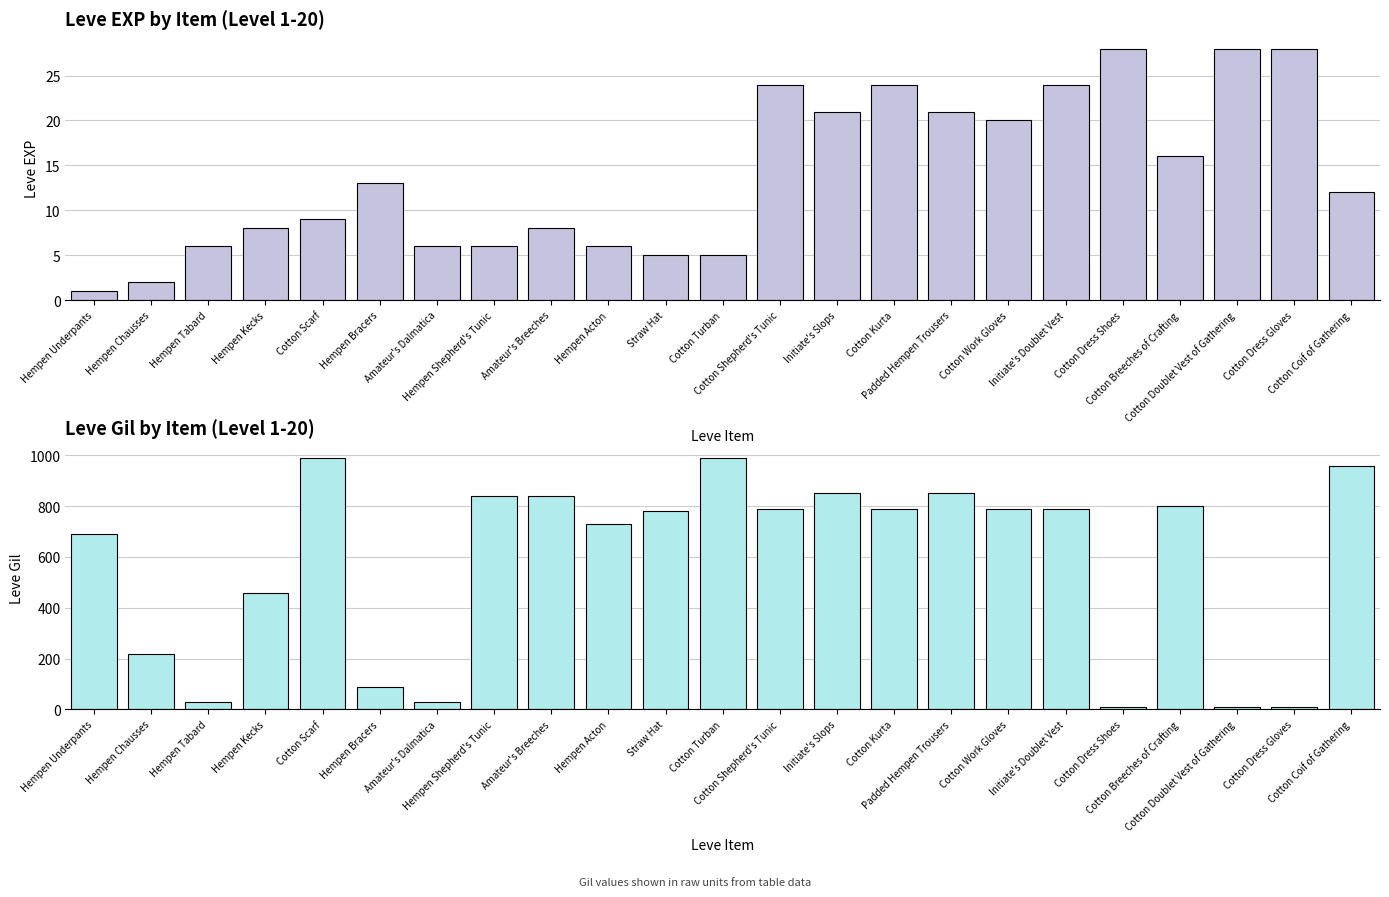

How many data points does each series have?

23